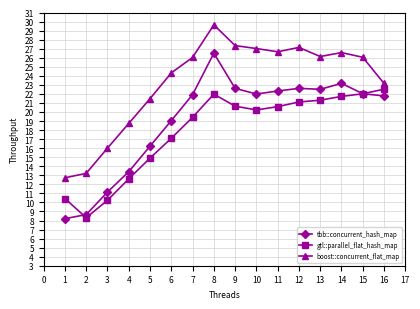

True or false: gtl::parallel_flat_hash_map and boost::concurrent_flat_map intersect in this chart.

False